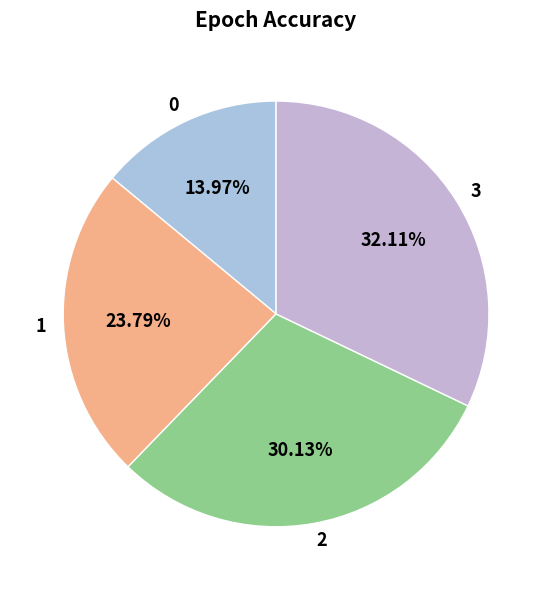

Do 3 and 2 together represent more than half of the pie?

Yes